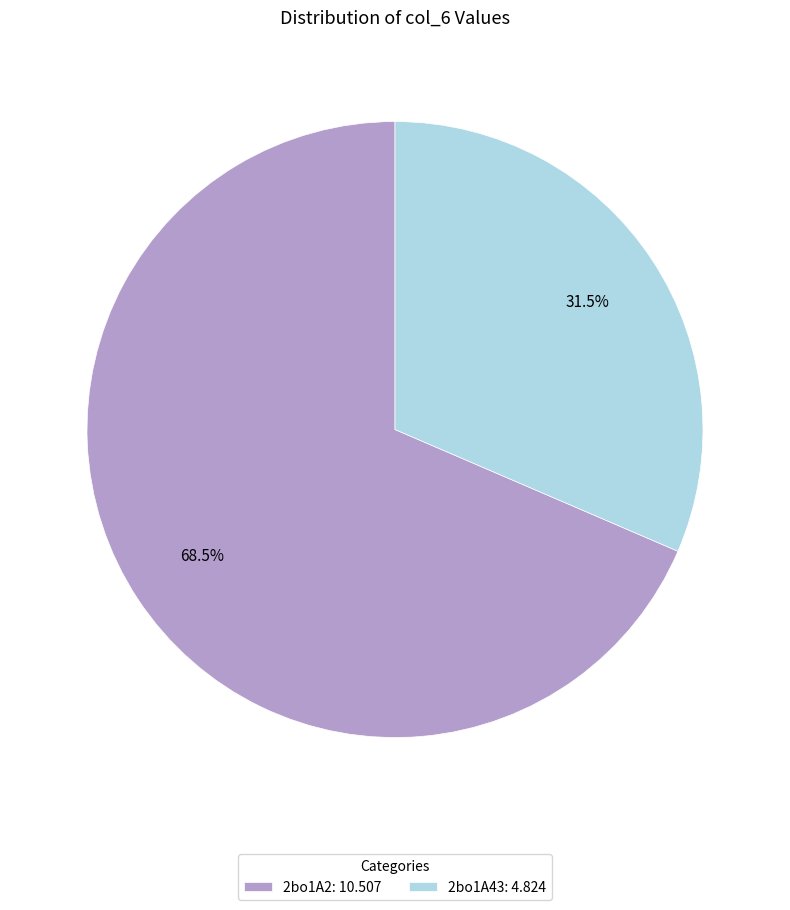

Between 2bo1A2: 10.507 and 2bo1A43: 4.824, which is larger?

2bo1A2: 10.507